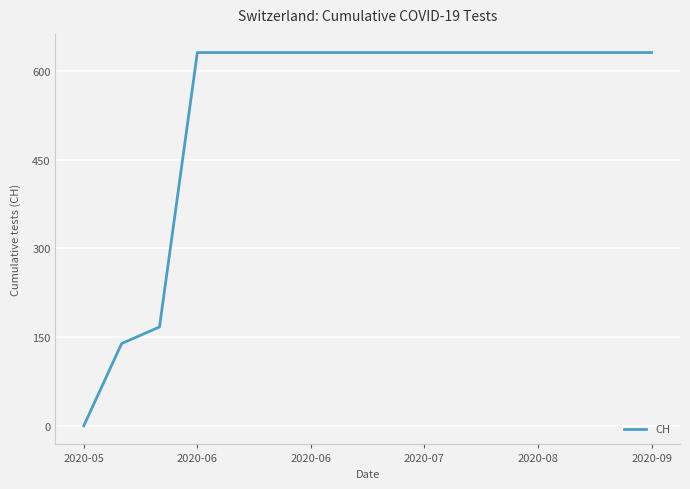

What is the maximum value shown in the chart?

631